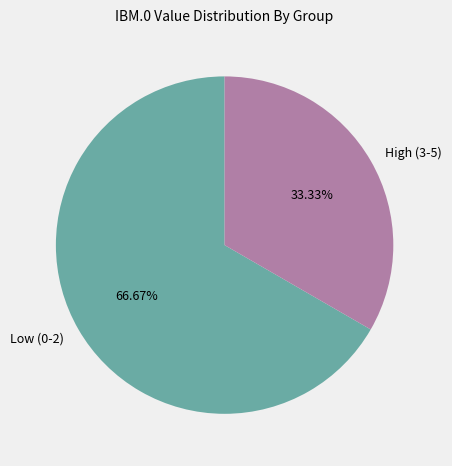

How many segments does this pie chart have?

2